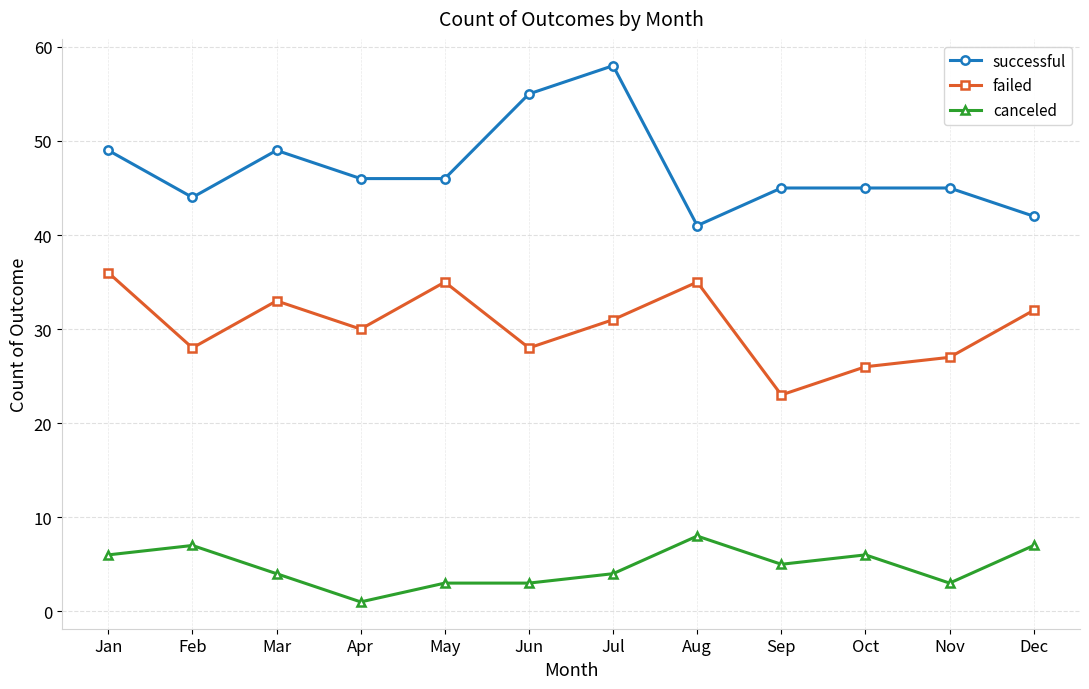

Which label corresponds to the smallest value in the chart?

Apr